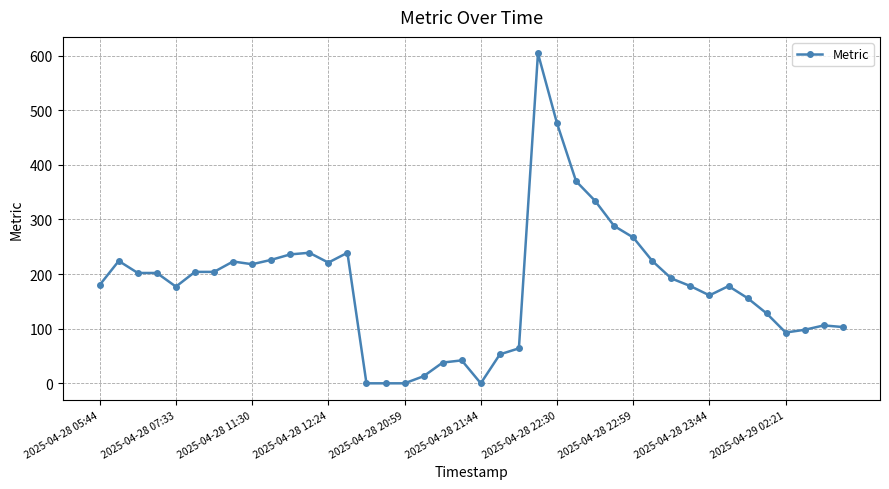

What is the value of the 29th point from the left?

267